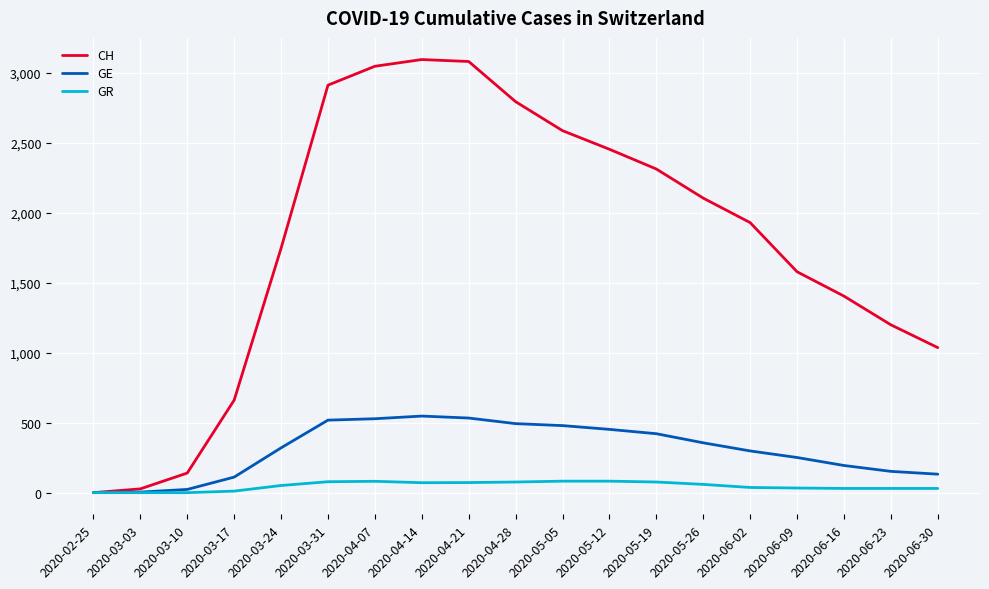

Which series has the largest total across all categories?

CH